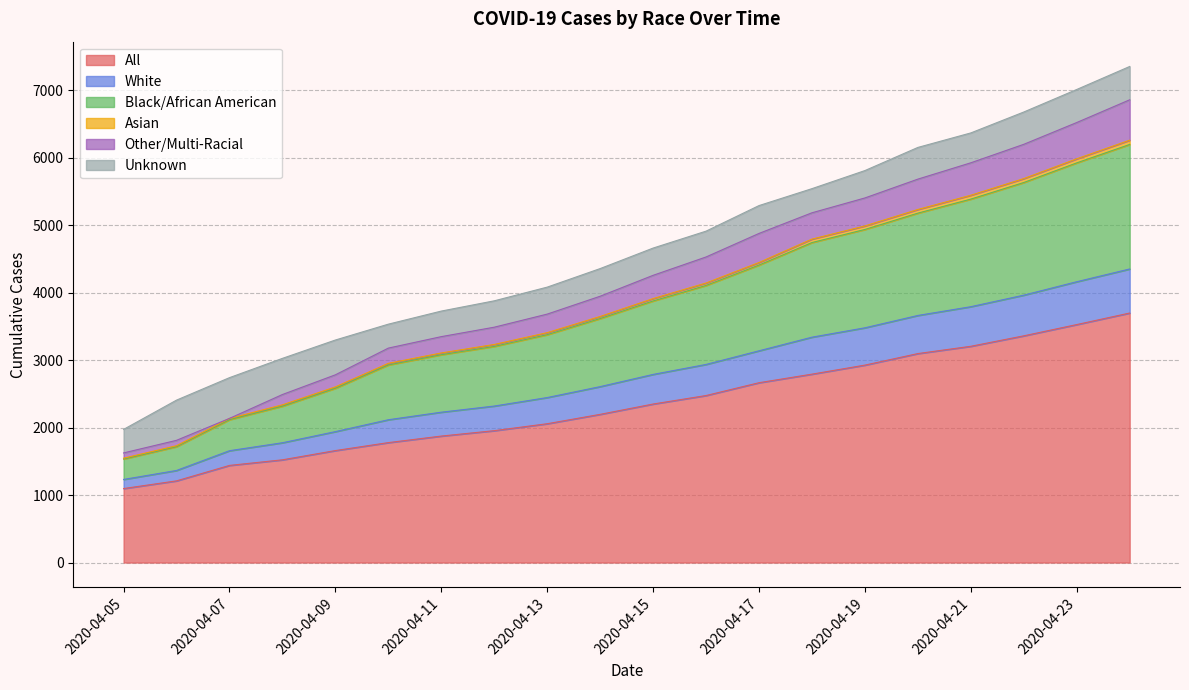

Which category has the highest value in the Asian series?

2020-04-24